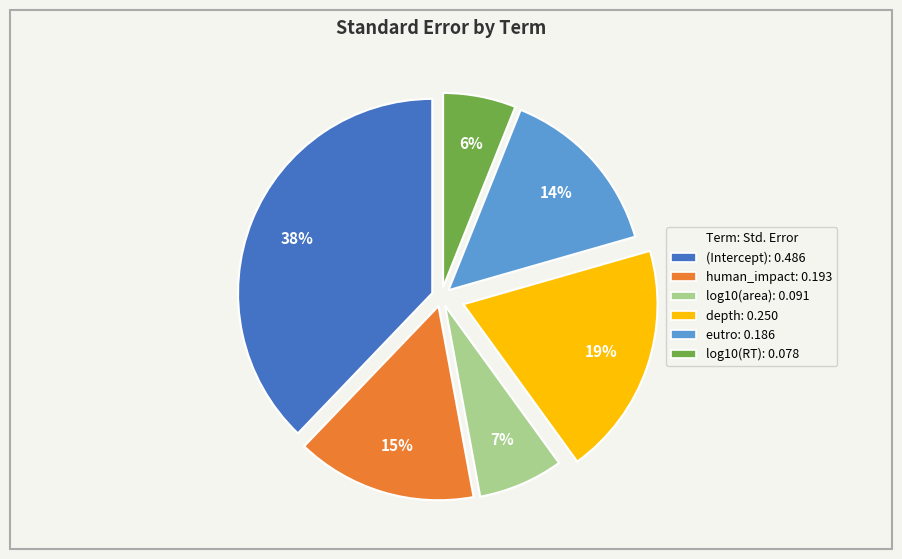

True or false: human_impact accounts for 24% of the total.

False